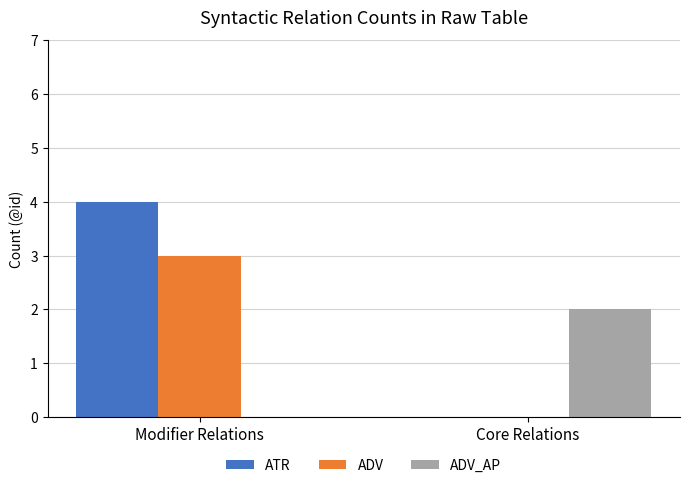

How many groups of bars are there?

2